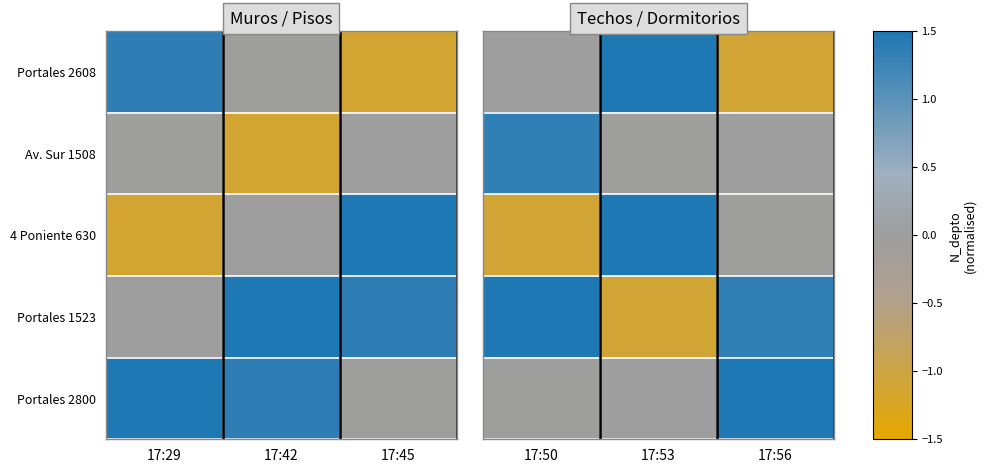

True or false: Portales 1523 has a value of 1.9 at 17:56.

False